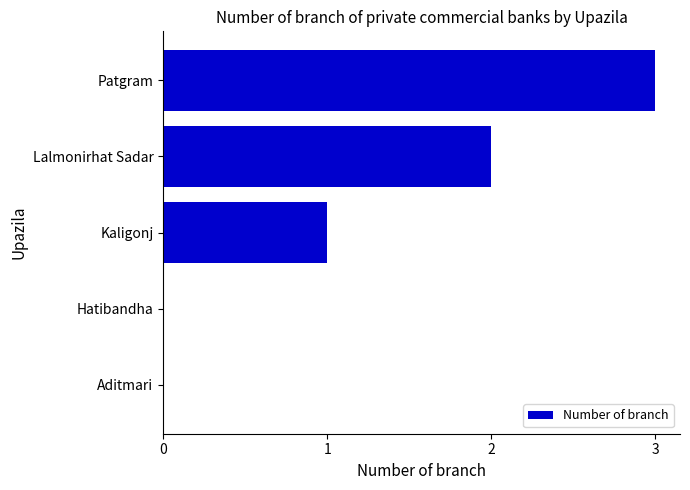

The chart shows a value of 2 at Lalmonirhat Sadar. True or false?

True